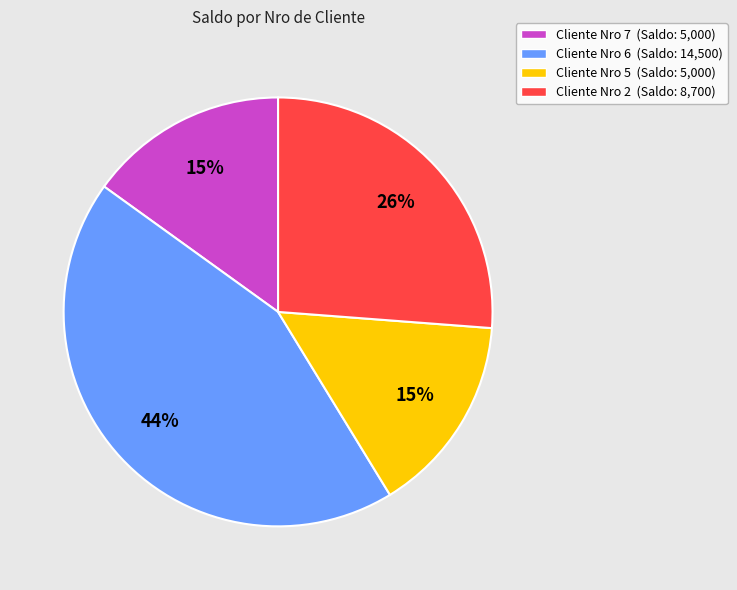

What percentage is the Cliente Nro 7 (Saldo: 5,000) slice, to the nearest percent?

15%